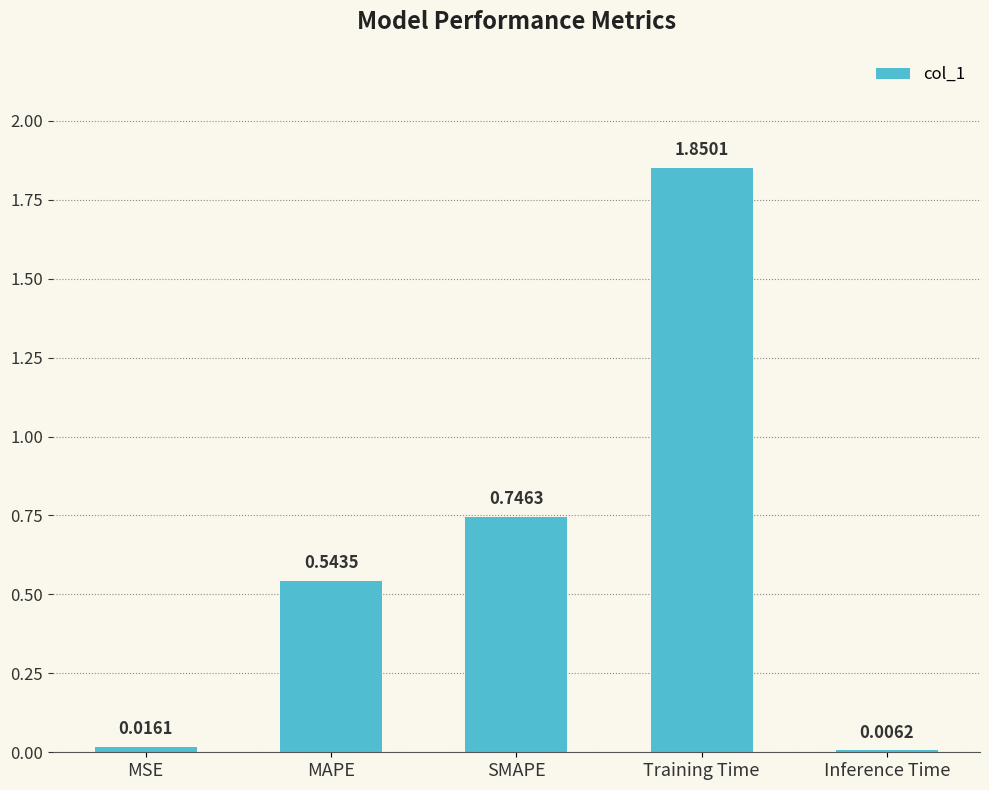

At which label is the value closest to 0?

Inference Time